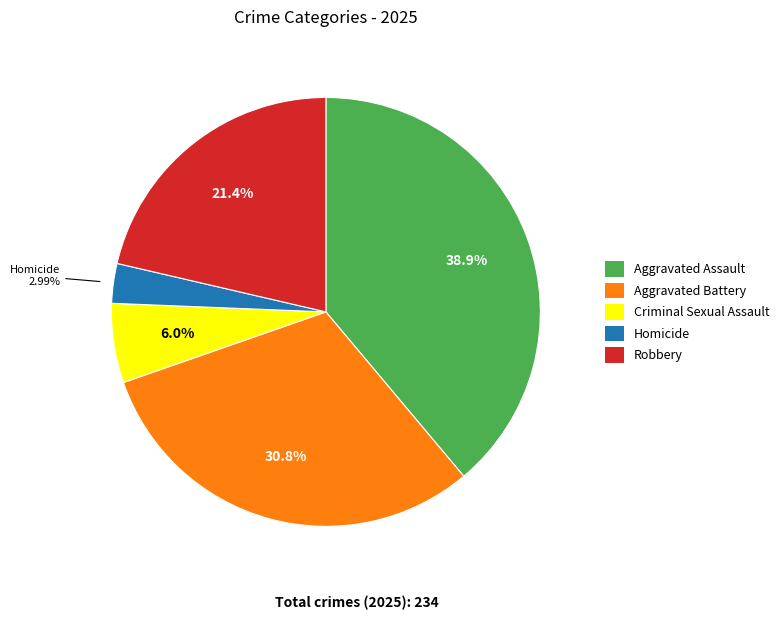

Is it true that Aggravated Battery is 31% of the pie?

True